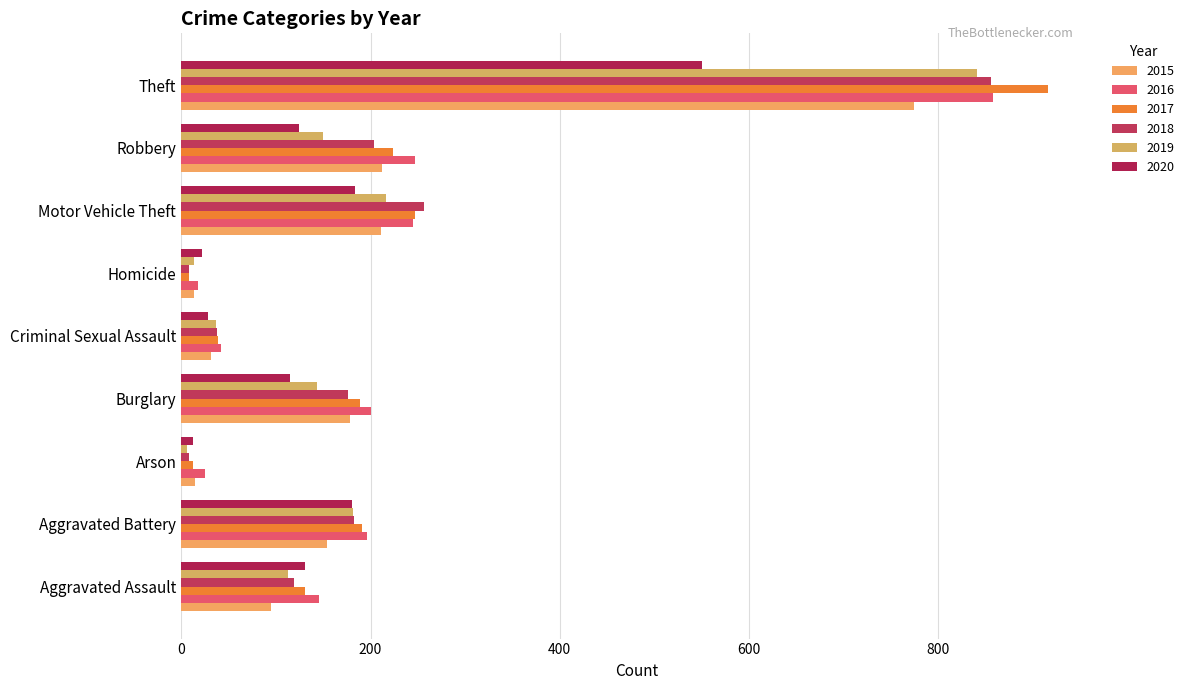

How many distinct data groups are displayed?

6